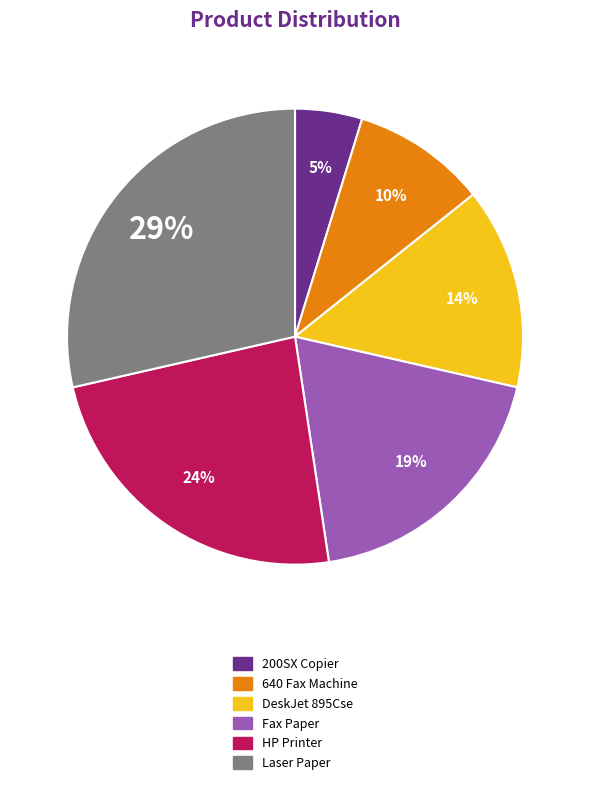

To the nearest percent, what percentage of the pie is DeskJet 895Cse?

14%